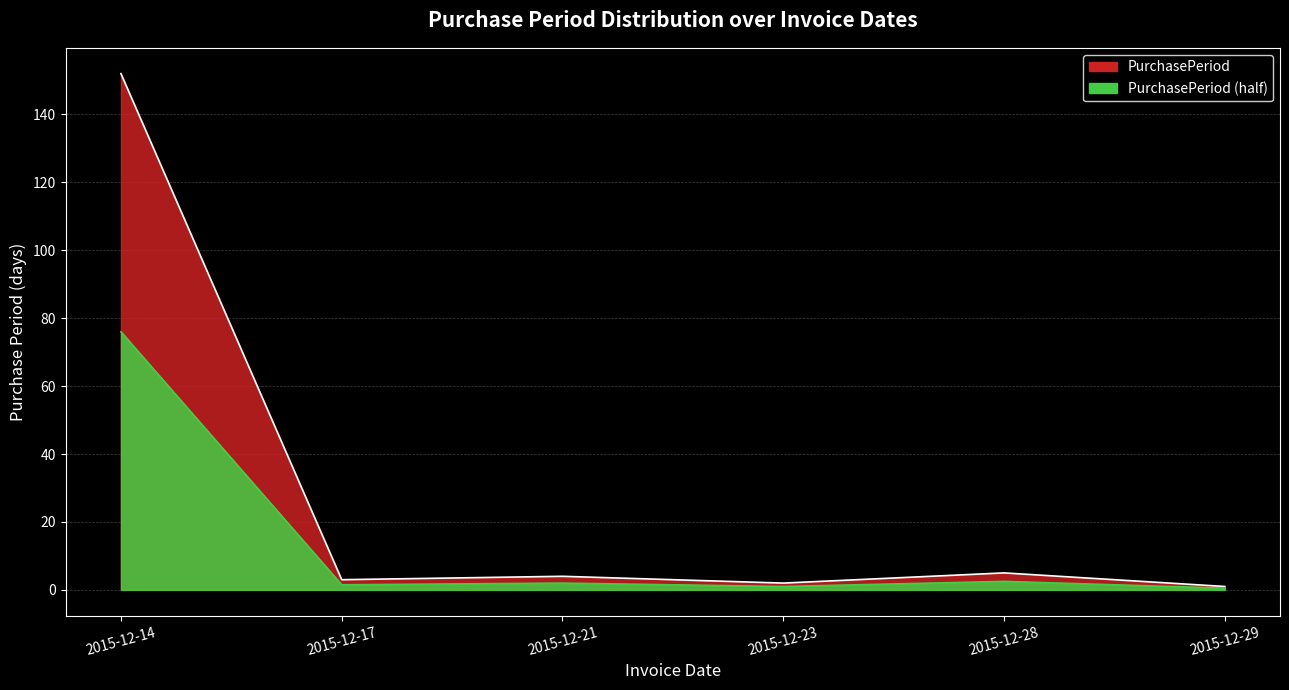

How many points are lower than both their immediate neighbors (excluding endpoints)?

2